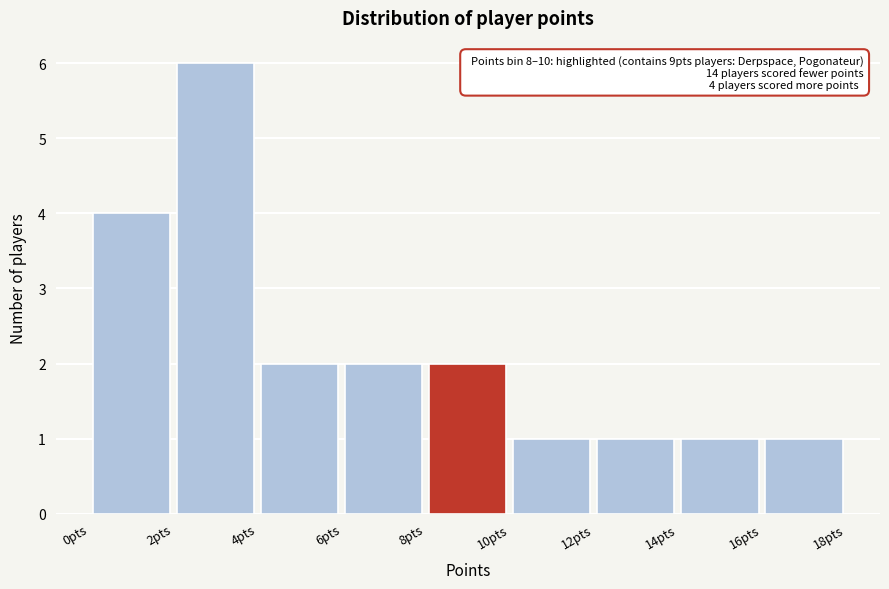

Over which range of the x-axis is the bar tallest?

2 to 4